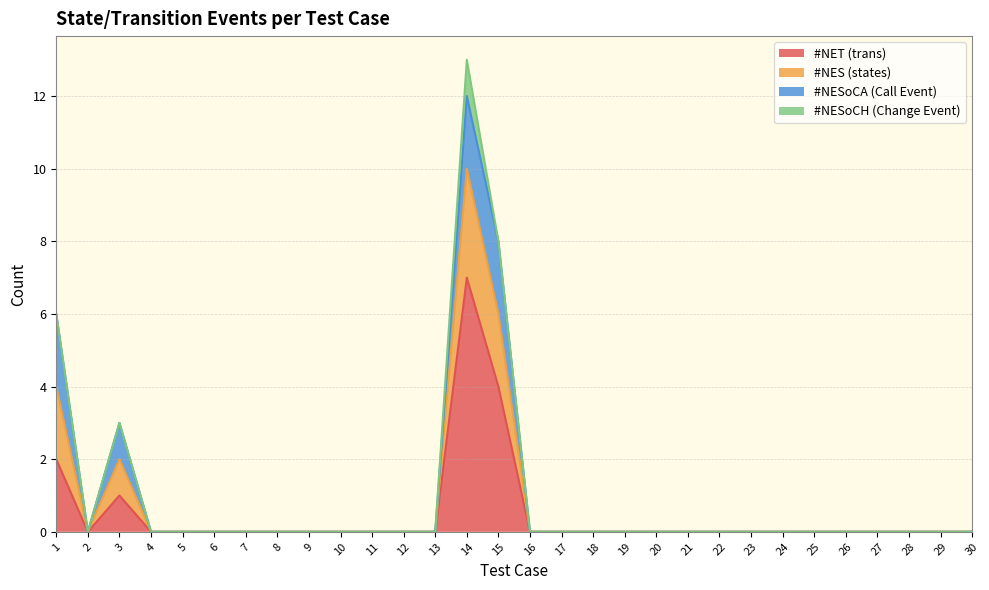

What is the sum of the #NET (trans) values at 15 and 22?

4